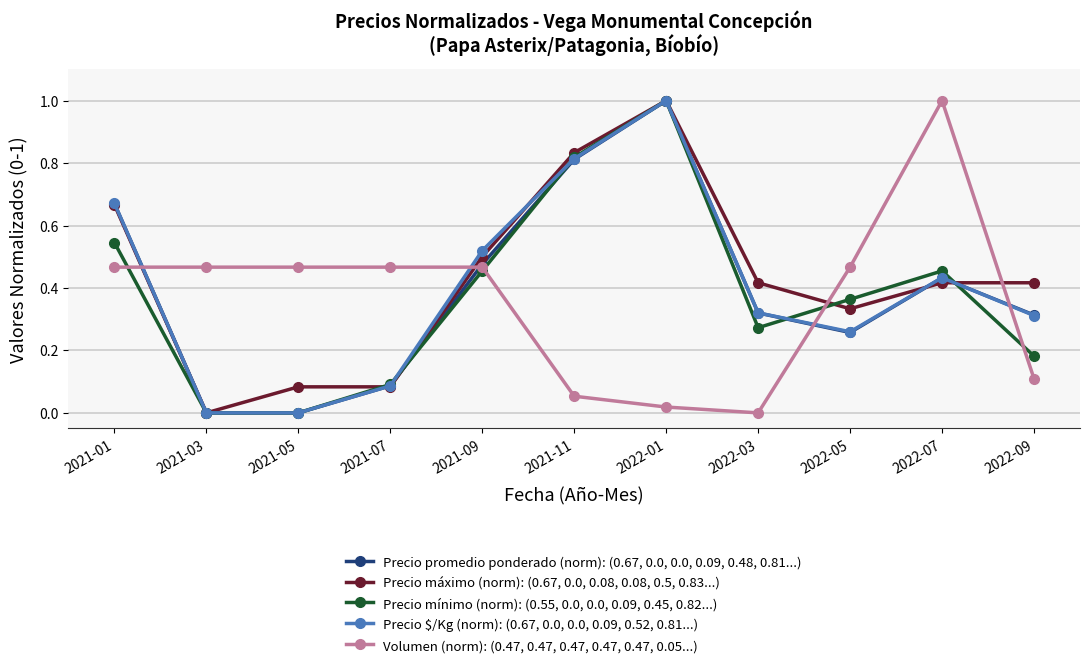

Is the value of Precio promedio ponderado (norm): (0.67, 0.0, 0.0, 0.09, 0.48, 0.81...) at 2022-01 greater than the value of Precio máximo (norm): (0.67, 0.0, 0.08, 0.08, 0.5, 0.83...) at 2021-01?

Yes